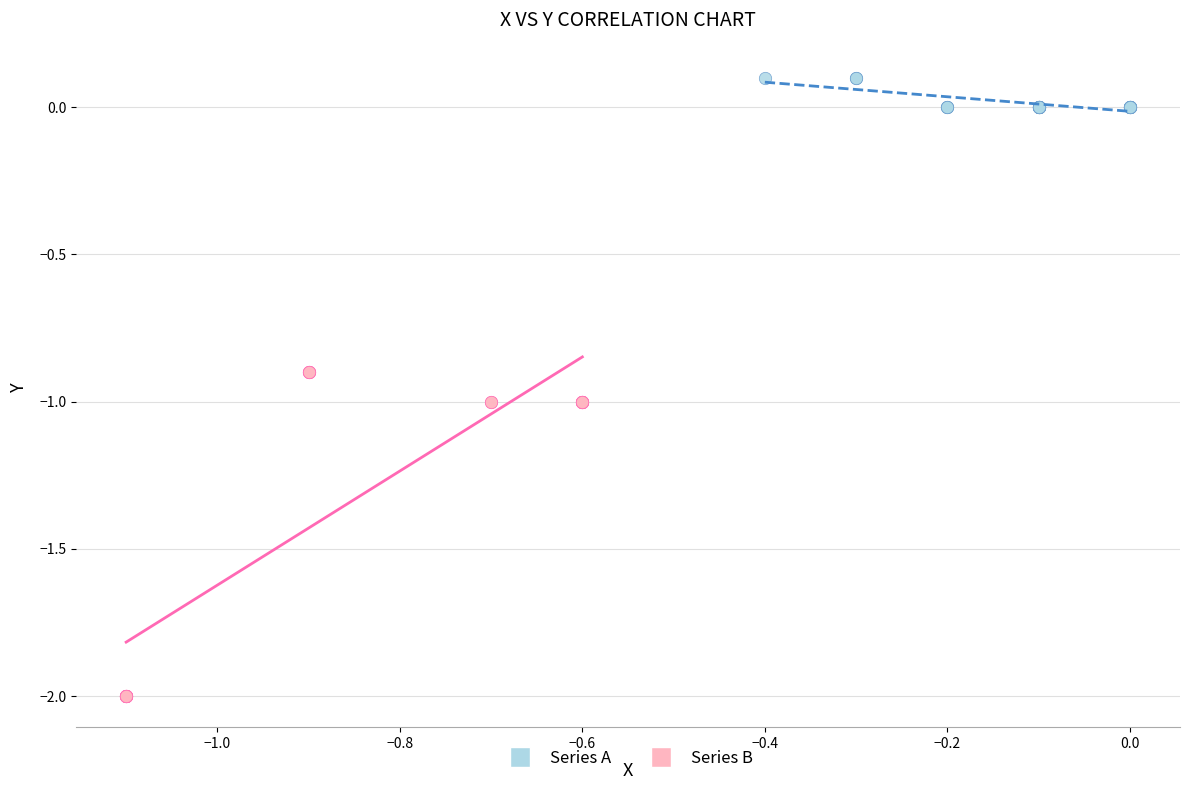

What are all the series names shown in the legend?

Series A, Series B